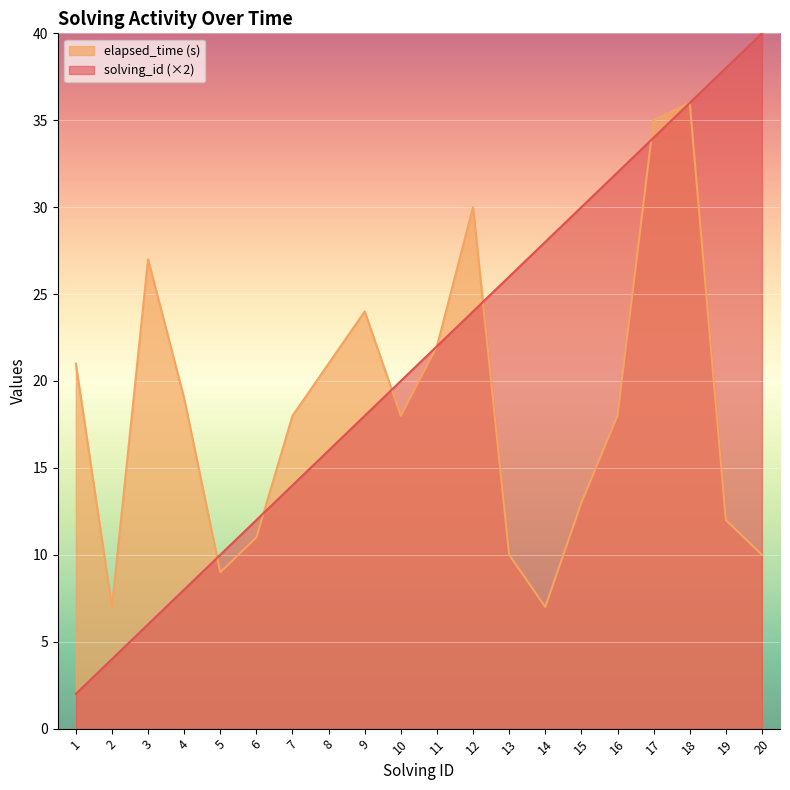

Rank the series by their maximum value, from lowest to highest.

elapsed_time (s), solving_id (×2)